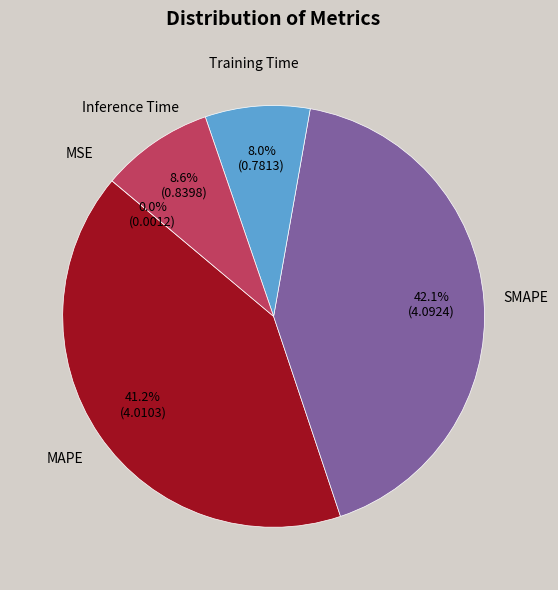

Does any single category account for the majority?

No